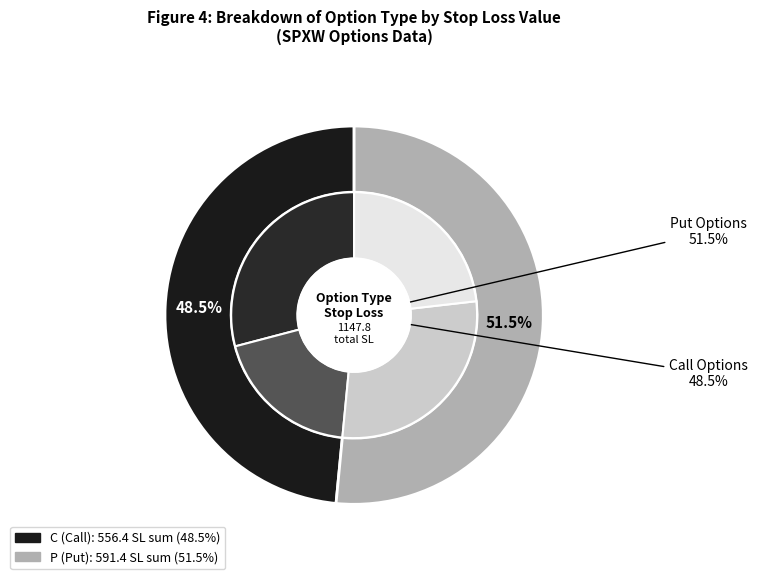

What percentage is the C slice, to the nearest percent?

48%